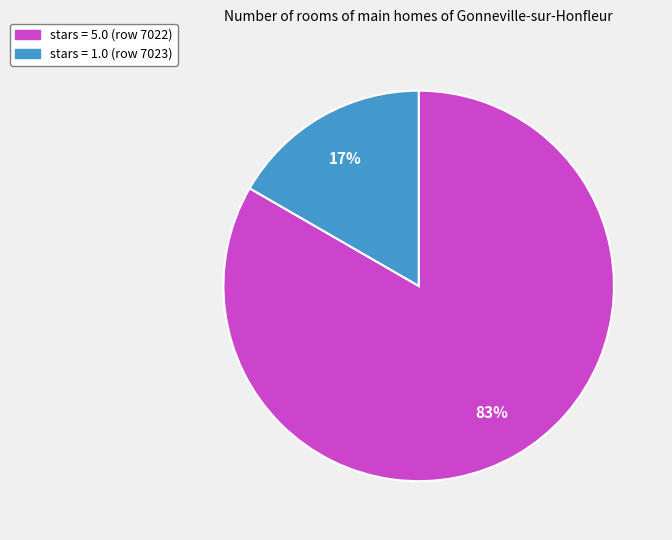

Is there any slice that represents more than half of the pie?

Yes